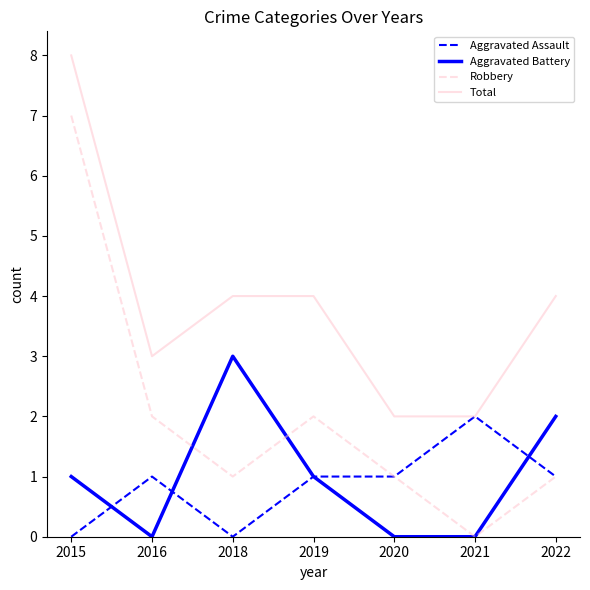

What is the difference between the maximum and second lowest values in the Aggravated Assault series?

2